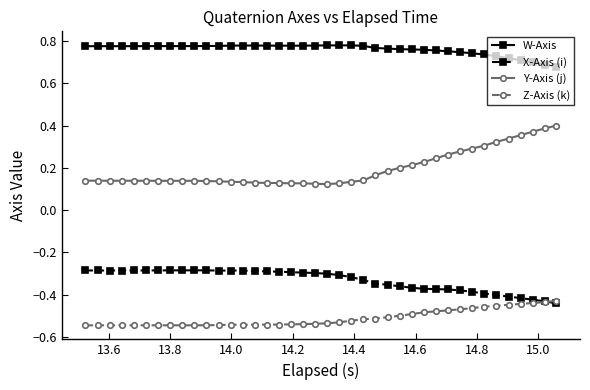

True or false: Y-Axis (j) and Z-Axis (k) cross at least once.

False